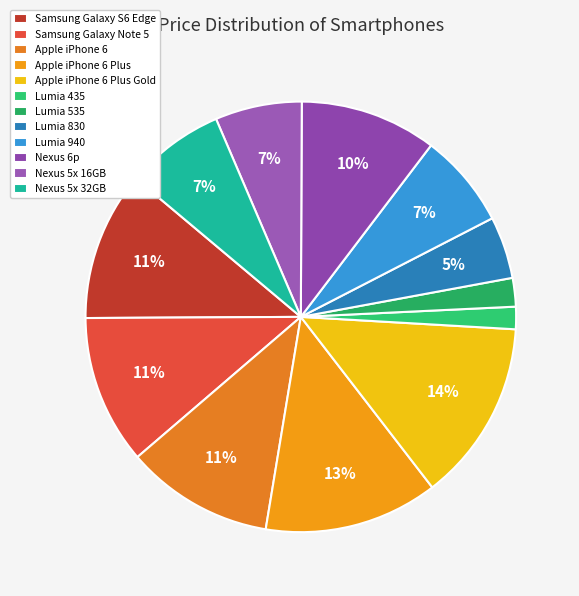

True or false: Lumia 940 accounts for 16% of the total.

False